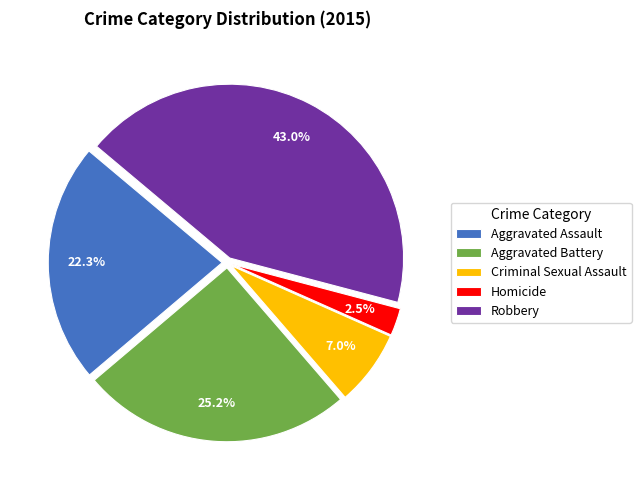

Between Criminal Sexual Assault and Robbery, which is larger?

Robbery